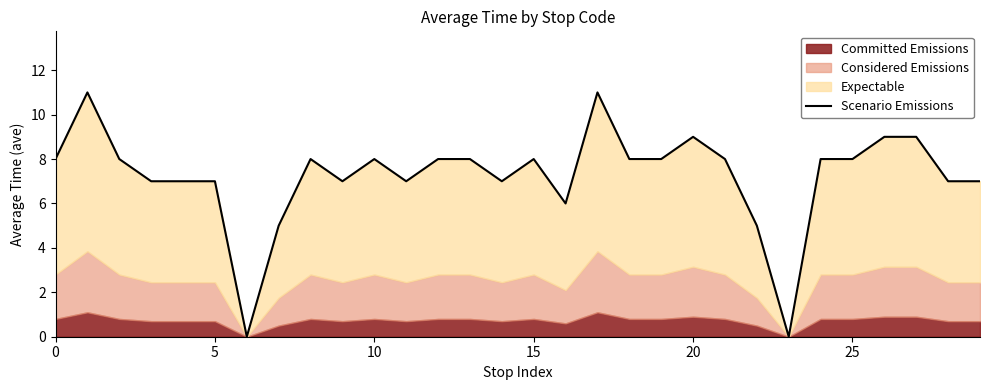

How many lines are shown in the chart?

1